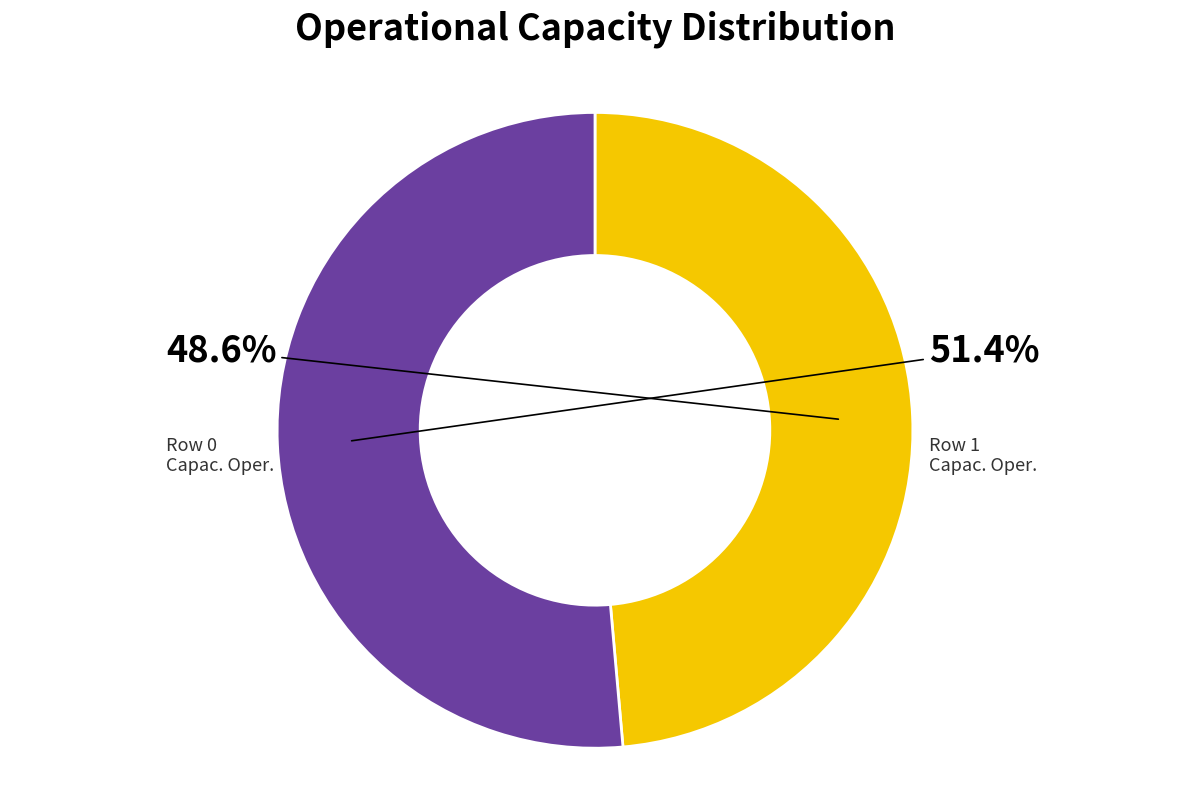

Is there a majority slice in this chart?

Yes